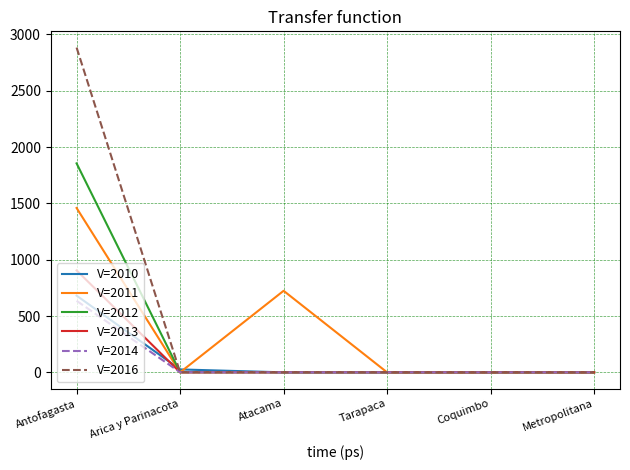

What is the highest value of the V=2016 series?

2883